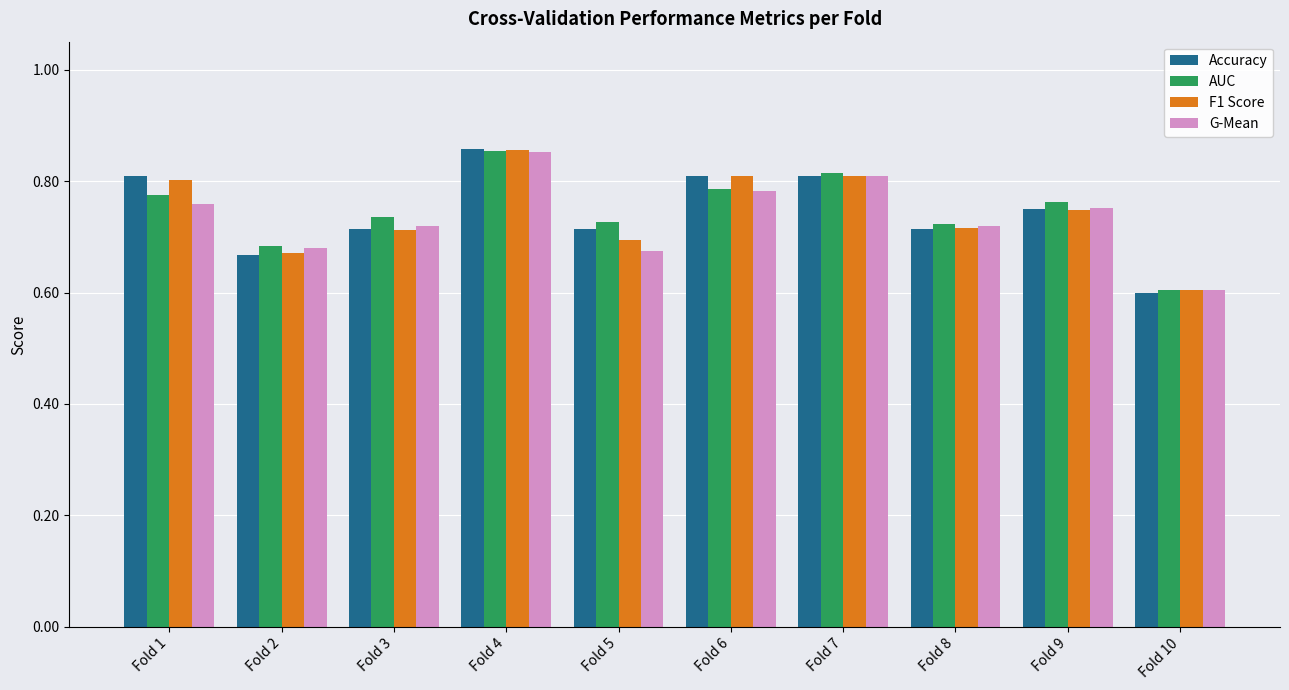

At how many categories does at least one series exceed 0?

10